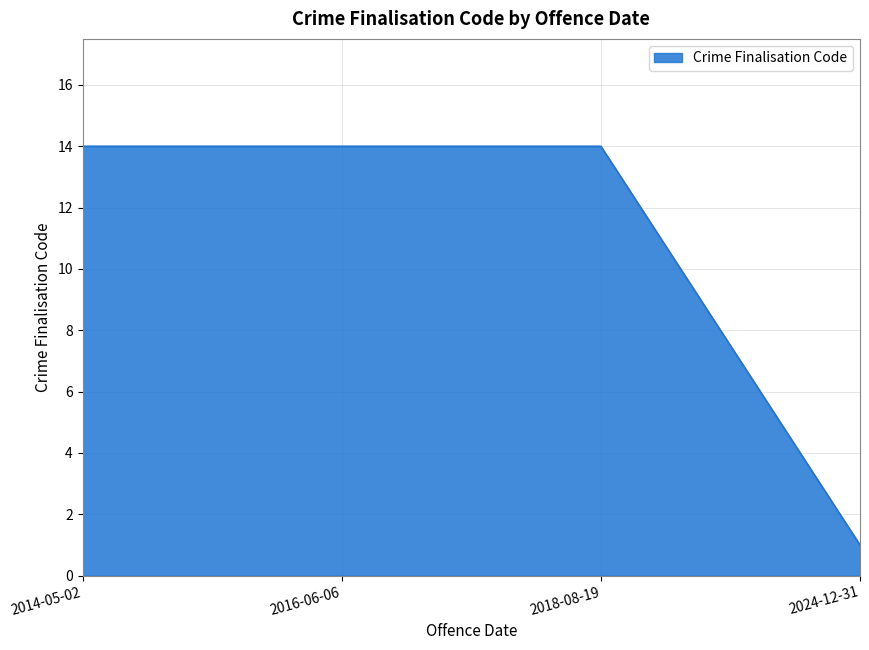

Reading left to right, what are all the values shown in this chart?

2014-05-02=14	2016-06-06=14	2018-08-19=14	2024-12-31=1